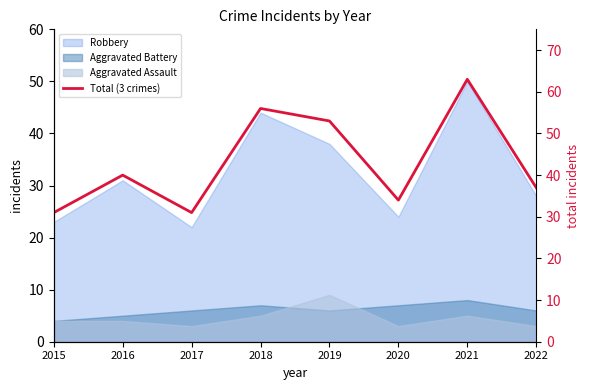

Where does the data first go above 40?

2018